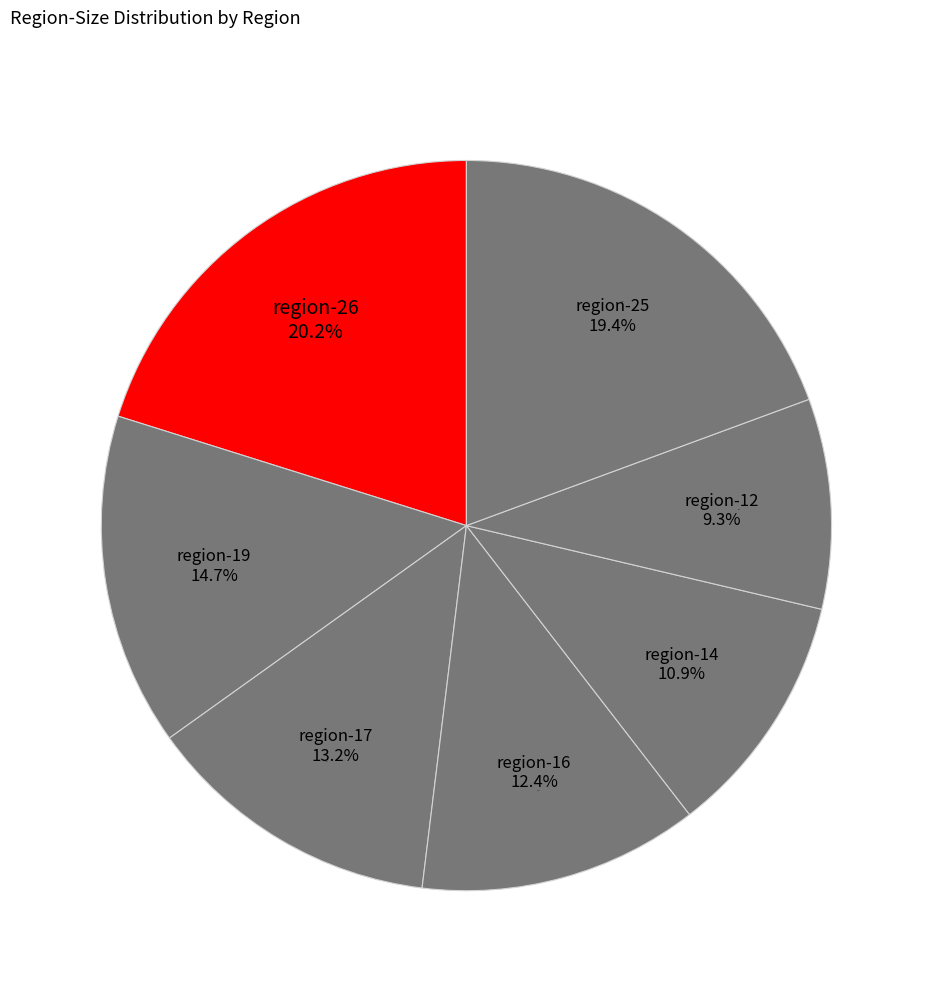

What is the largest slice in the pie chart?

region-26